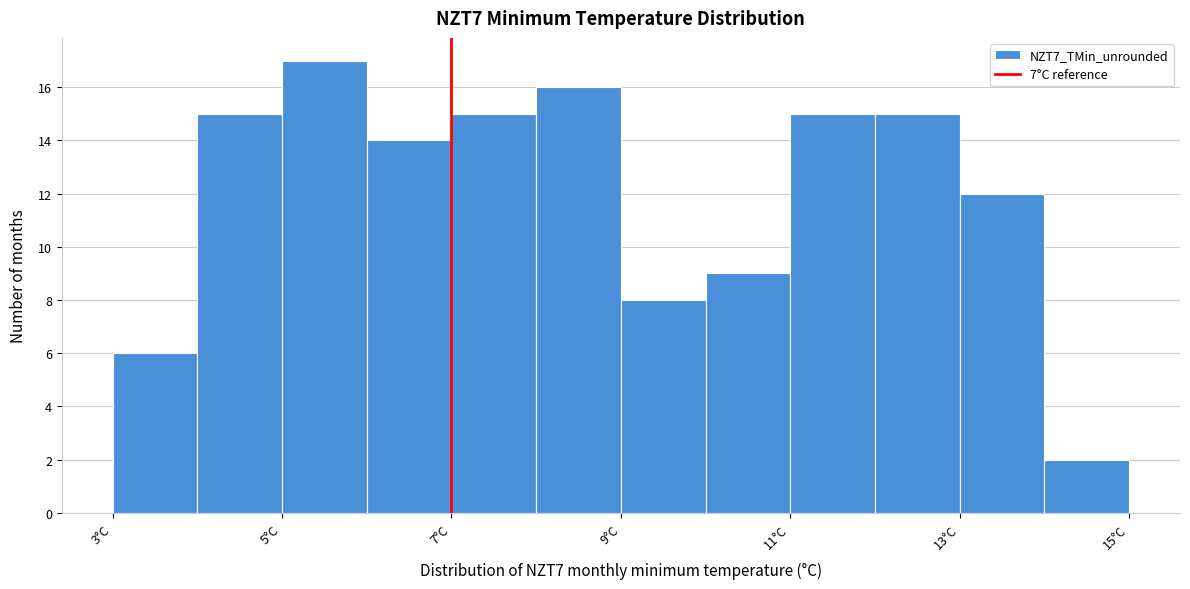

Reading left to right, list every bar in this chart as the range it spans on the x-axis followed by its height. The values are not printed on the chart, so give them approximately, as read against the axis.

3 to 4: 6
4 to 5: 15
5 to 6: 17
6 to 7: 14
7 to 8: 15
8 to 9: 16
9 to 10: 8
10 to 11: 9
11 to 12: 15
12 to 13: 15
13 to 14: 12
14 to 15: 2